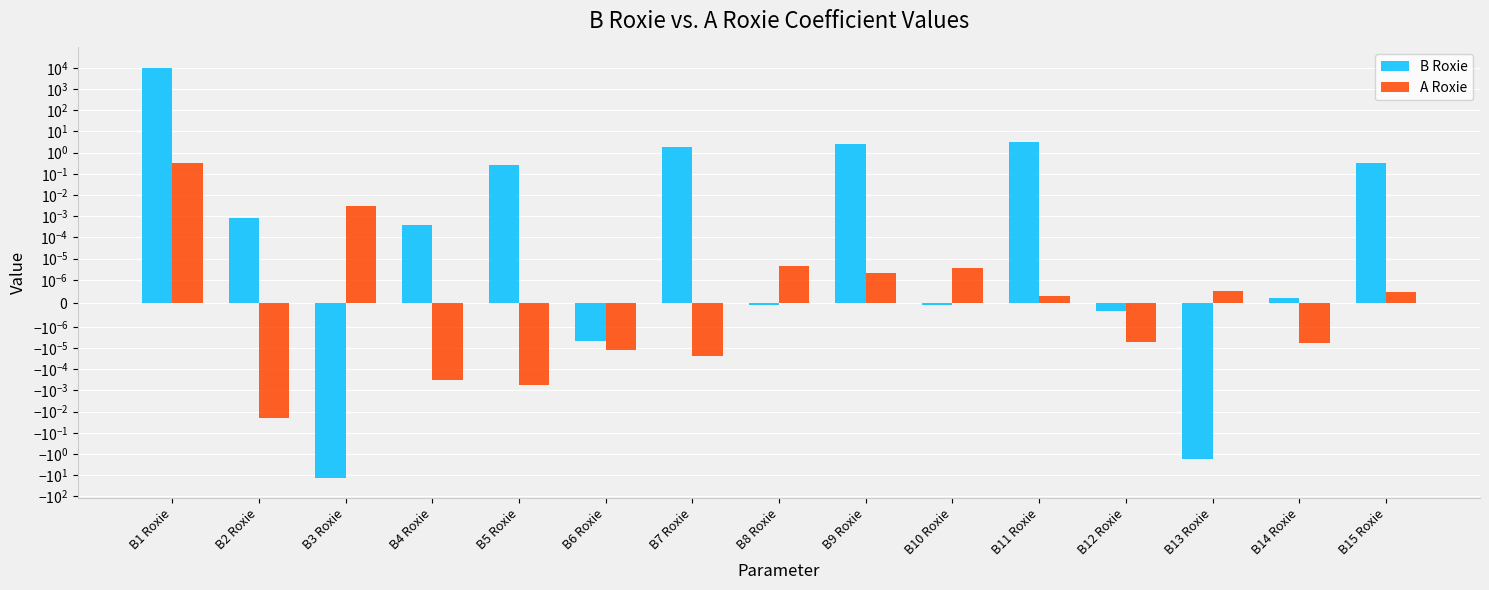

How many groups of bars are there?

15